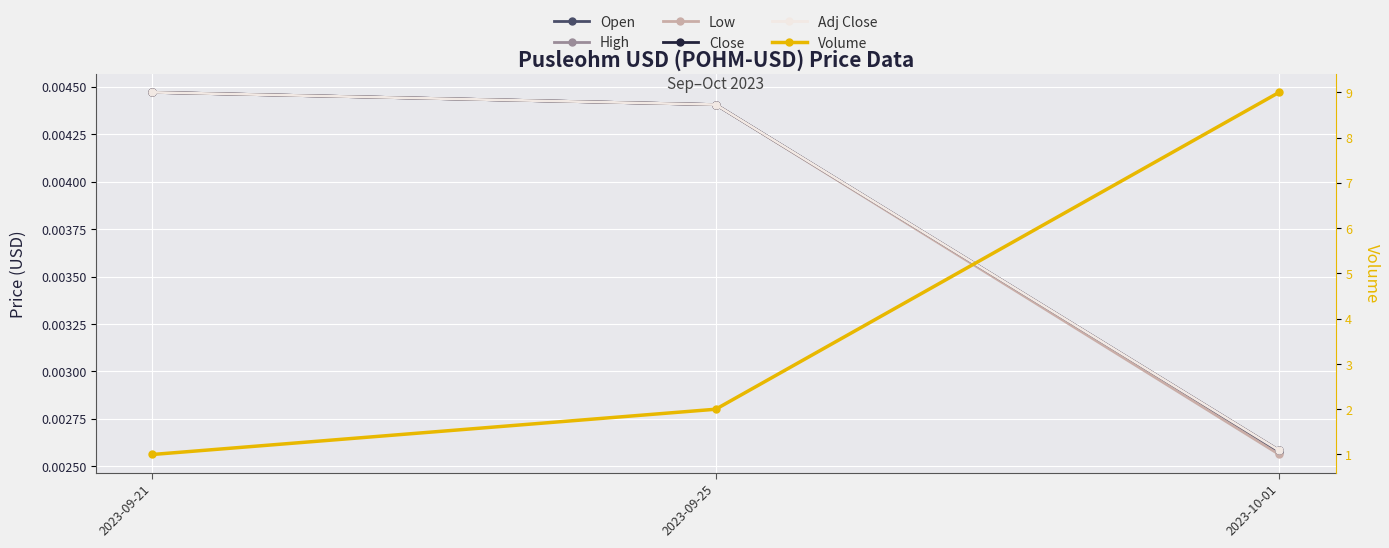

Which has a higher value, 2023-10-01 or 2023-09-25?

2023-09-25